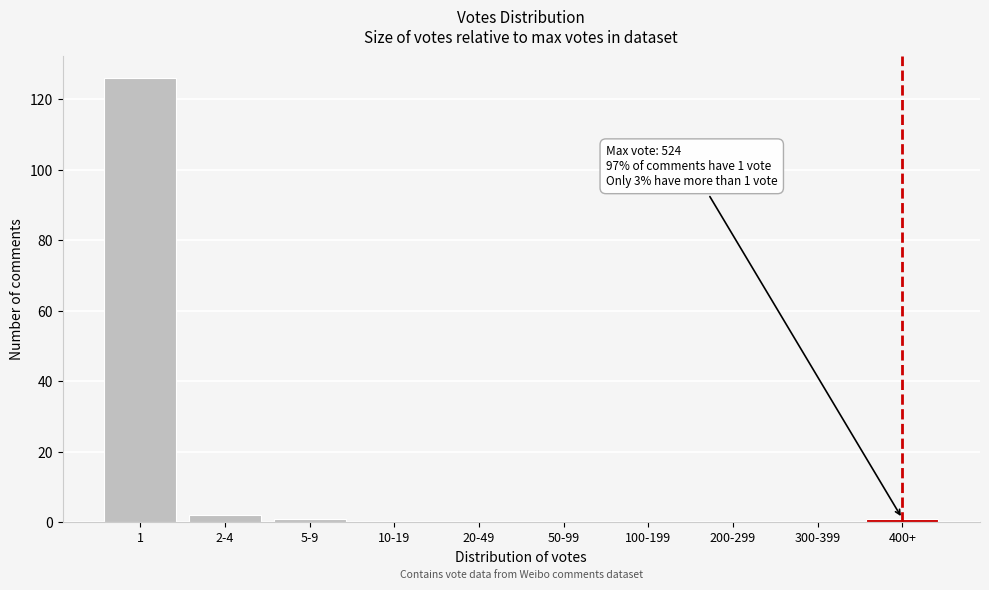

Reading left to right, list all the values displayed in this chart.

1=126	2-4=2	5-9=1	10-19=0	20-49=0	50-99=0	100-199=0	200-299=0	300-399=0	400+=1